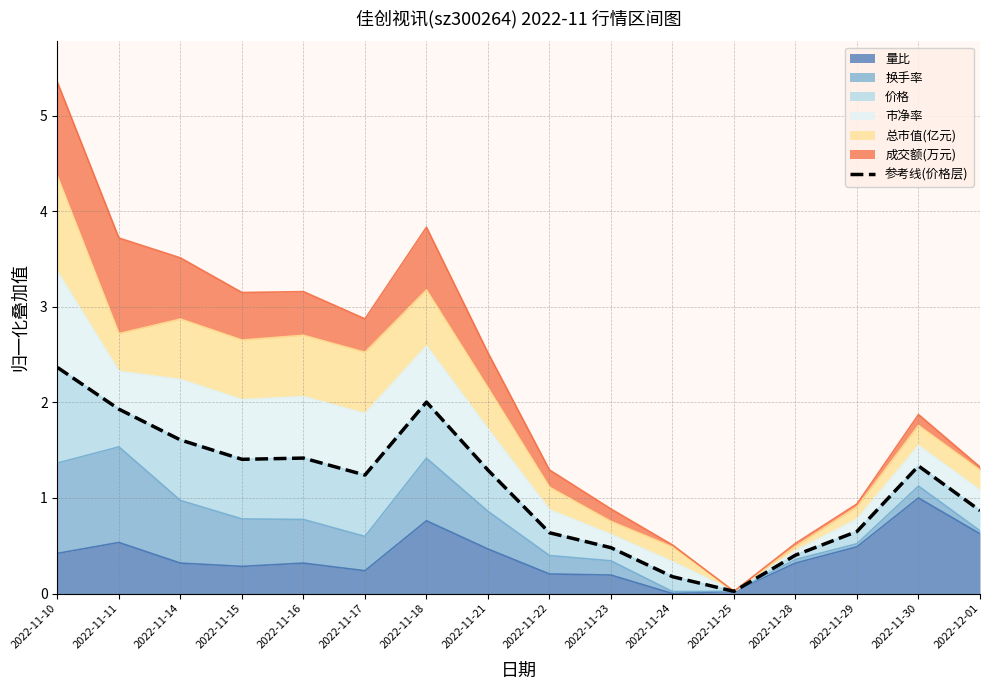

Reading left to right, list all the values displayed in this chart.

2.4	1.9	1.6	1.4	1.4	1.2	2.0	1.3	0.6	0.5	0.2	0.0	0.4	0.6	1.3	0.9